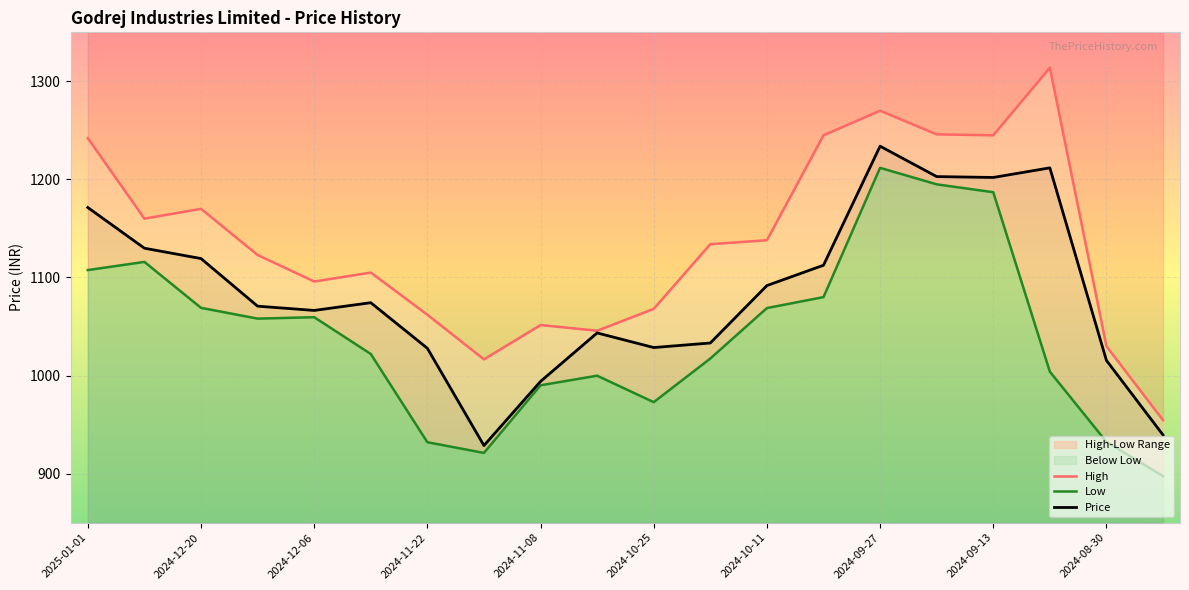

The value of Price at 2024-08-30 is 1015.4. True or false?

True